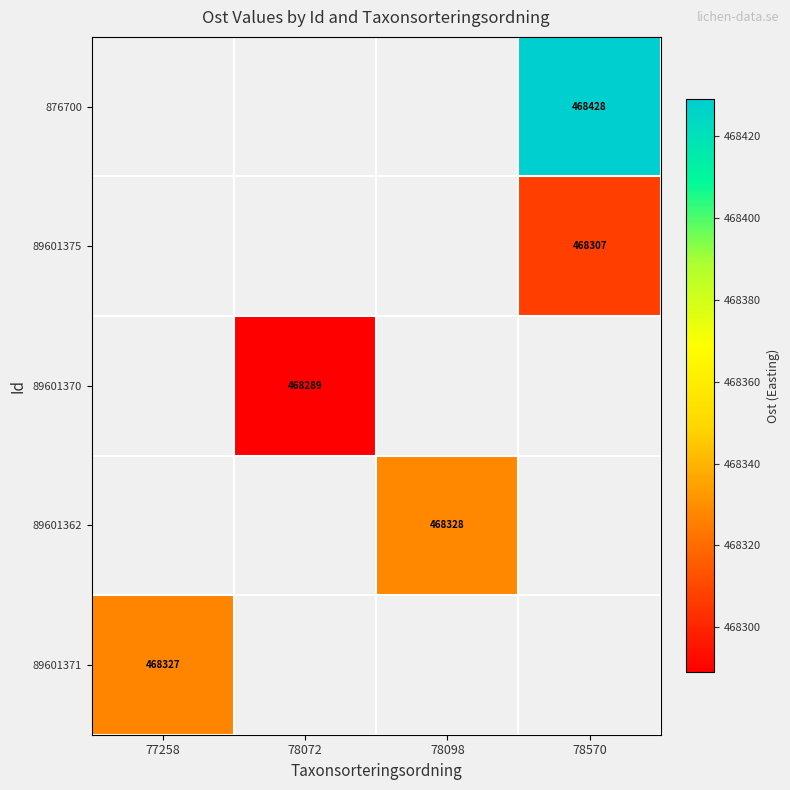

What is the minimum value shown in the chart?

468289.1